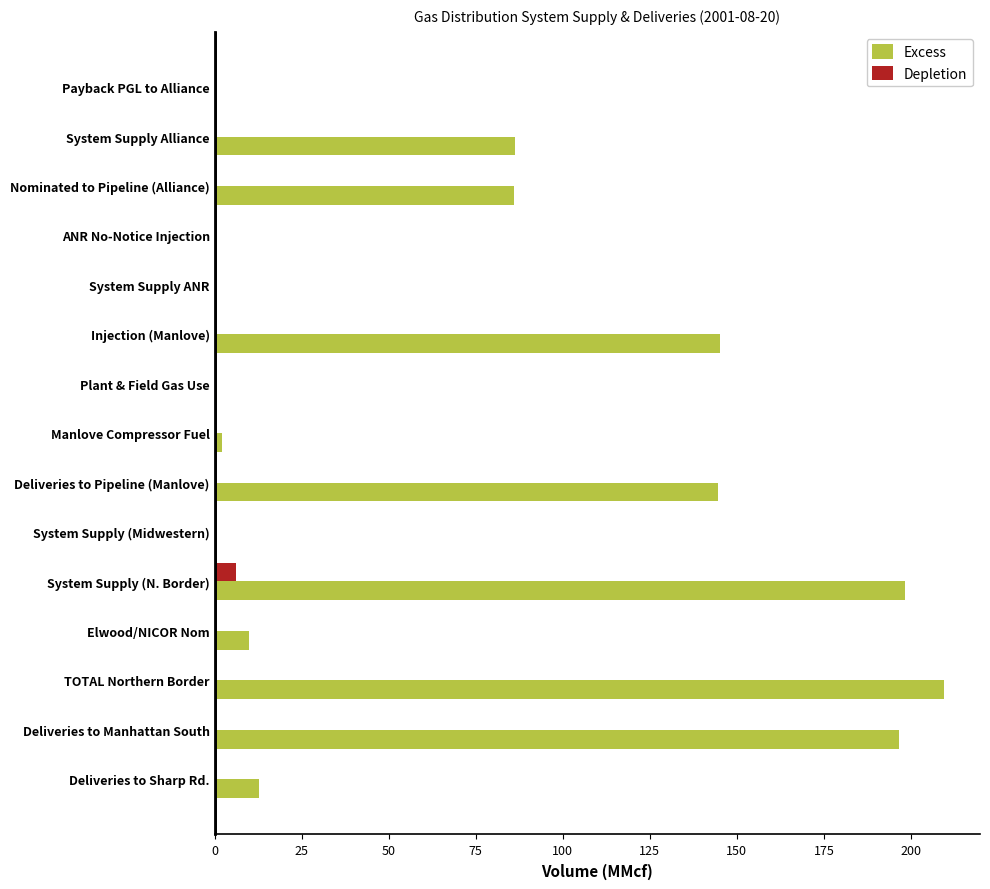

Is it true that Depletion equals 0.0 at Deliveries to Manhattan South?

True